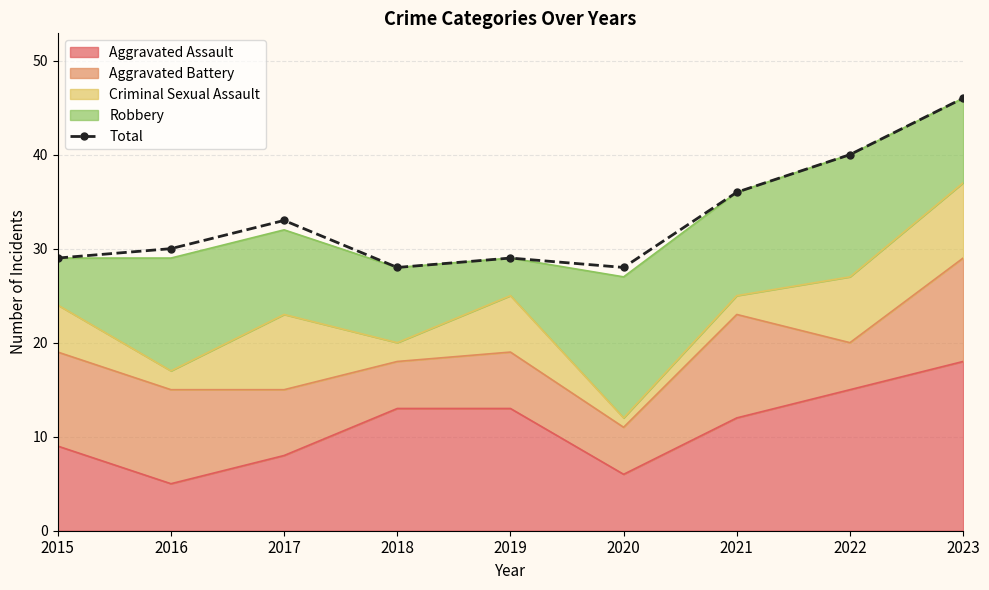

Which category has the lowest value across all series?

2018